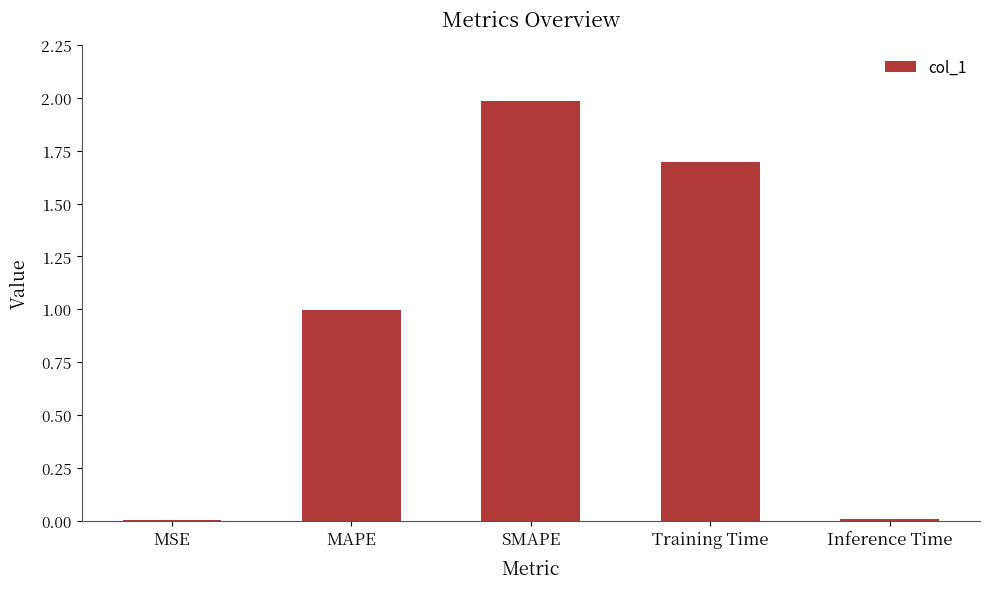

Which has a higher value, Training Time or MSE?

Training Time